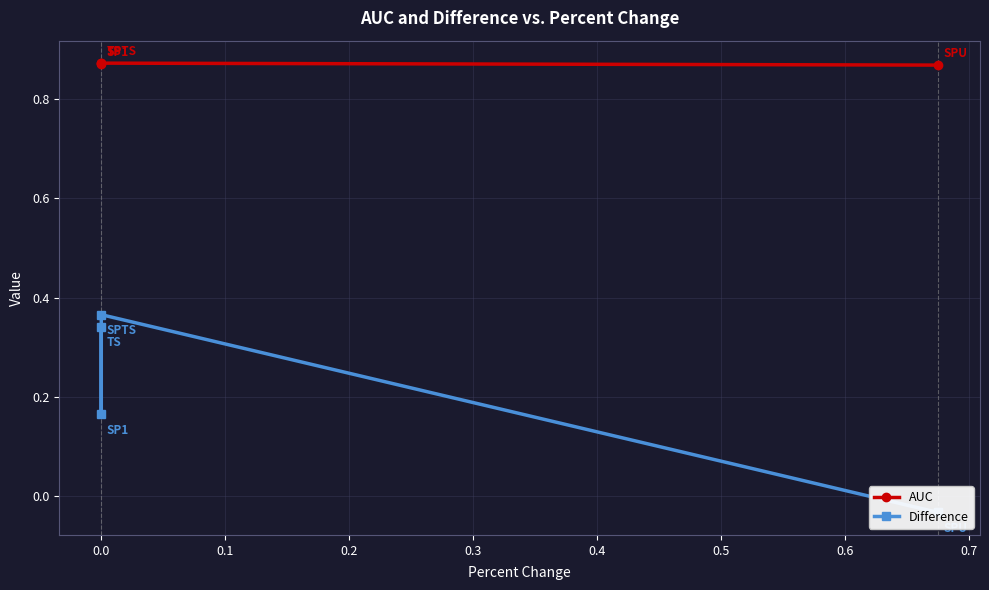

What is the value of the AUC point at the 2nd from the left?

0.9